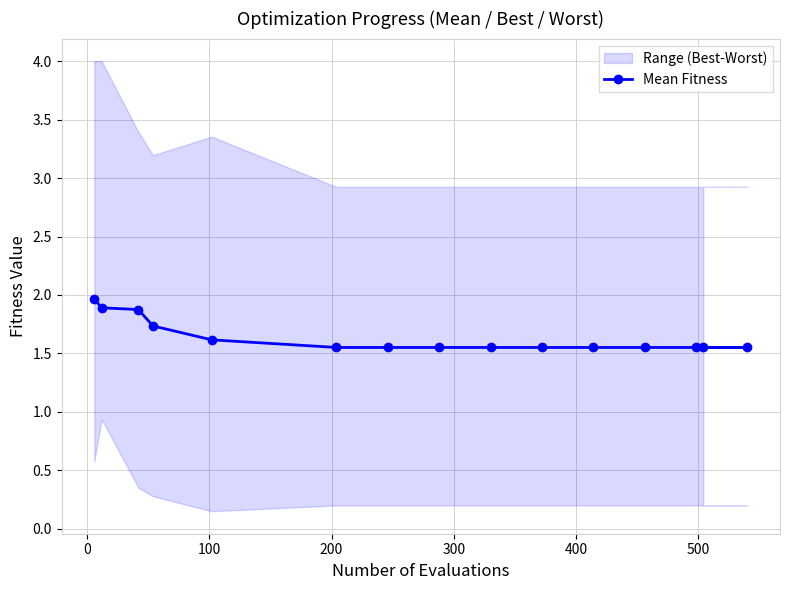

What is the maximum value for Mean Fitness?

2.0